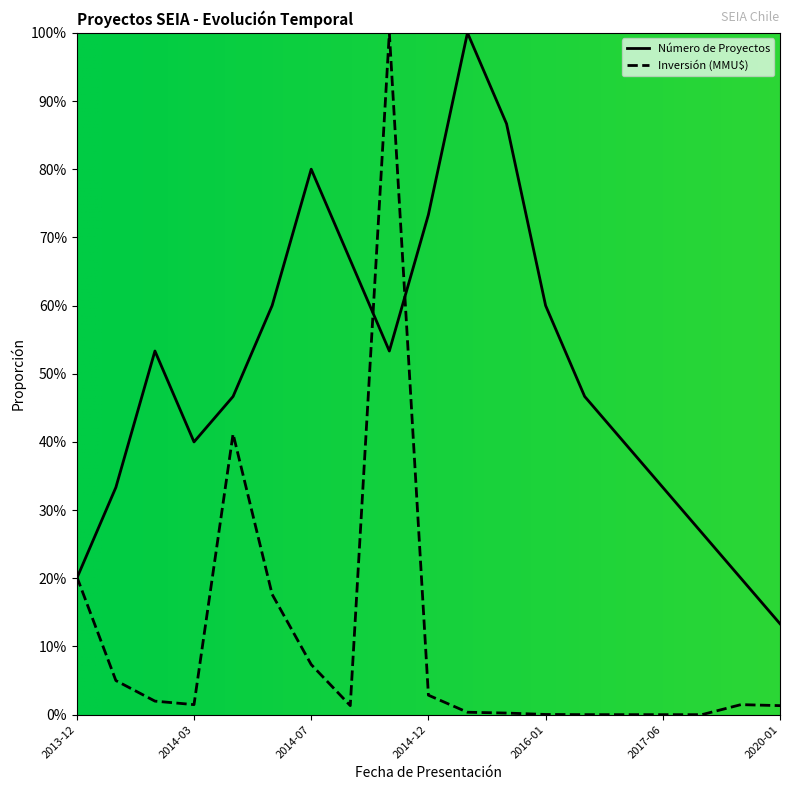

Reading left to right, list all the values displayed in this chart.

Número de Proyectos: 0.2	0.3	0.5	0.4	0.5	0.6	0.8	0.7	0.5	0.7	1.0	0.9	0.6	0.5	0.4	0.3	0.3	0.2	0.1
Inversión (MMU$): 0.2	0.1	0.0	0.0	0.4	0.2	0.1	0.0	1.0	0.0	0.0	0.0	0.0	0.0	0.0	0.0	0.0	0.0	0.0